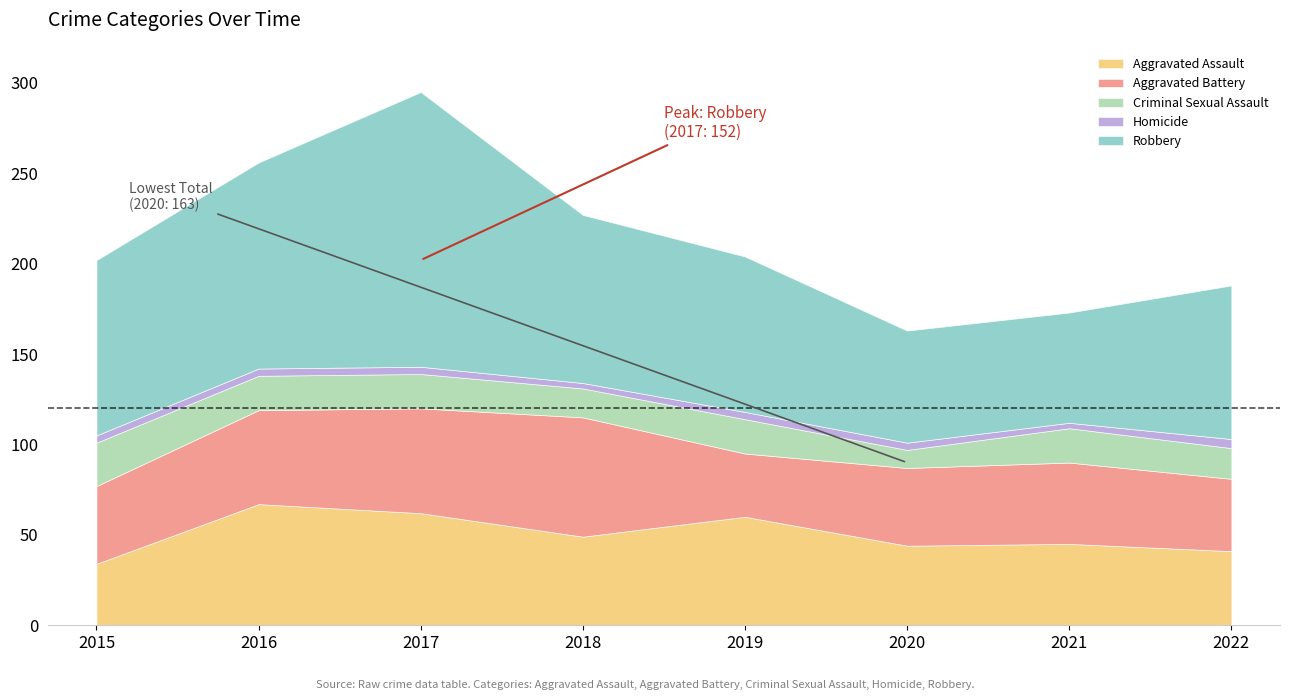

What is the maximum value shown in the chart?

152